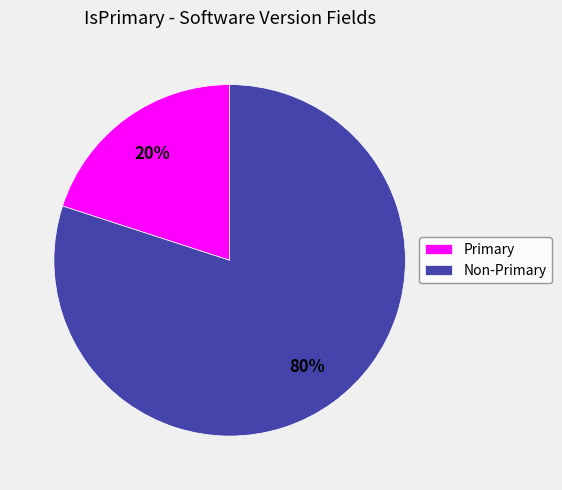

Count the number of slices in the pie.

2